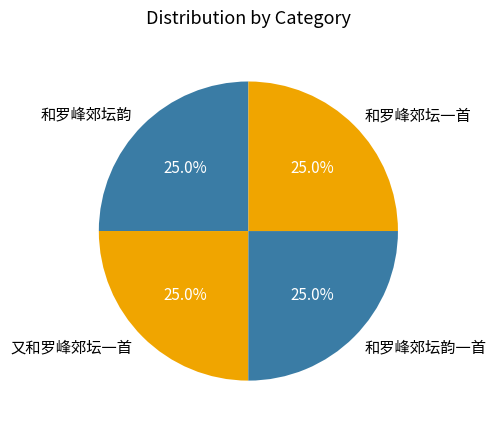

Does any single category account for the majority?

No